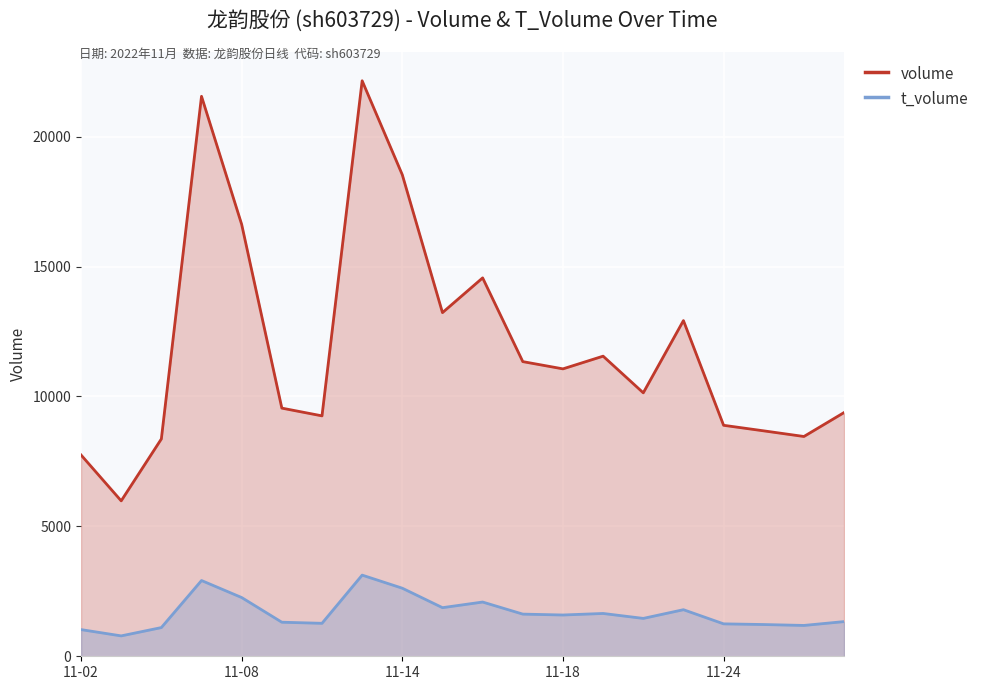

What is the spread (max minus min) of values at 15?

11128